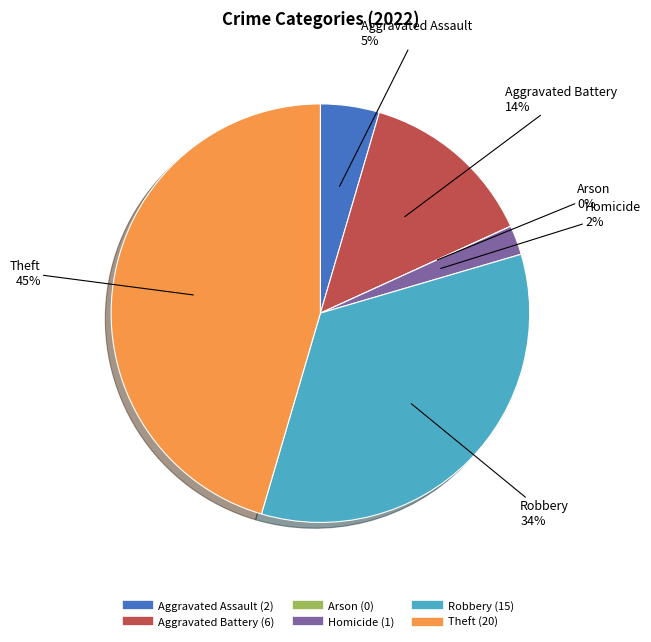

Rank the categories by value from lowest to highest.

Arson, Homicide, Aggravated Assault, Aggravated Battery, Robbery, Theft